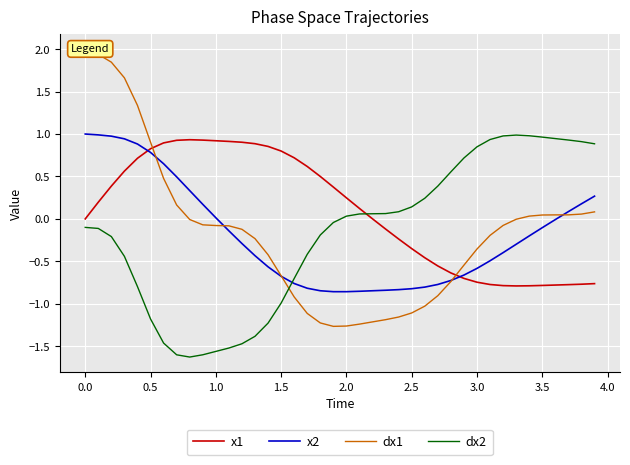

True or false: x2 and dx2 cross at least once.

True